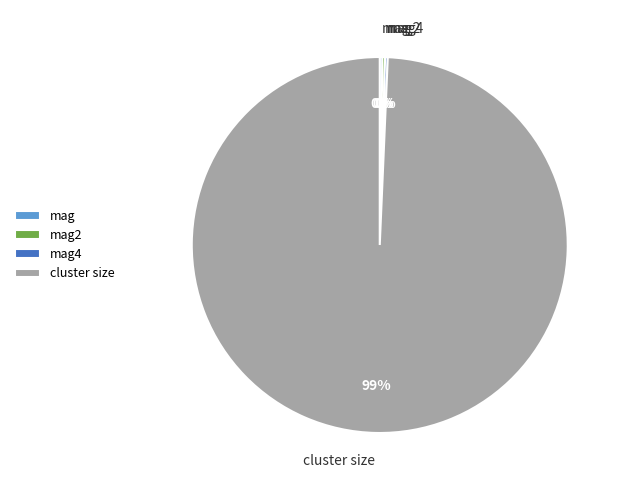

Which category has the biggest portion of the pie?

cluster size